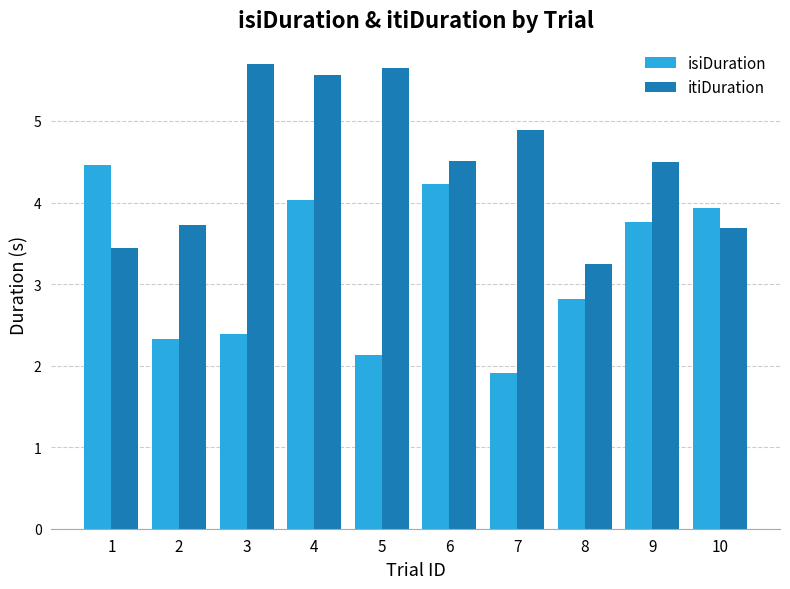

What is the sum of the isiDuration values at 4 and 10?

8.0